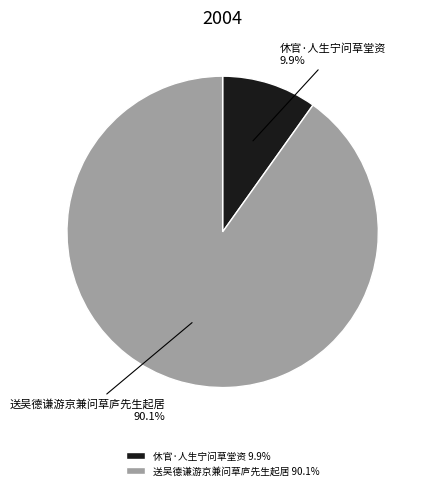

Is there a majority slice in this chart?

Yes